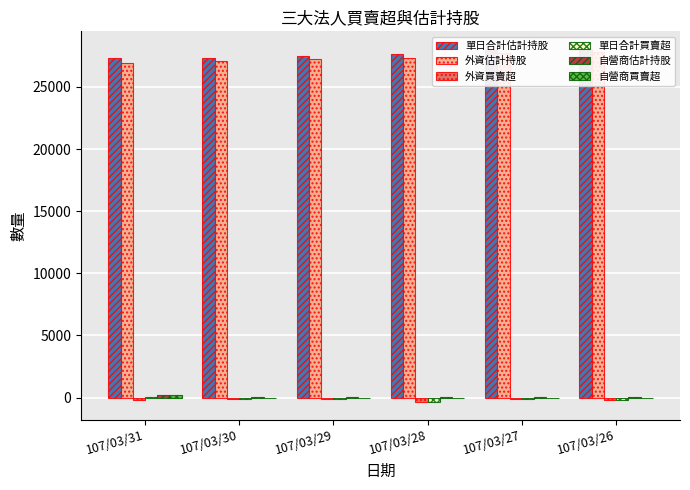

Is the value of 自營商買賣超 at 107/03/27 greater than the value of 單日合計買賣超 at 107/03/27?

Yes